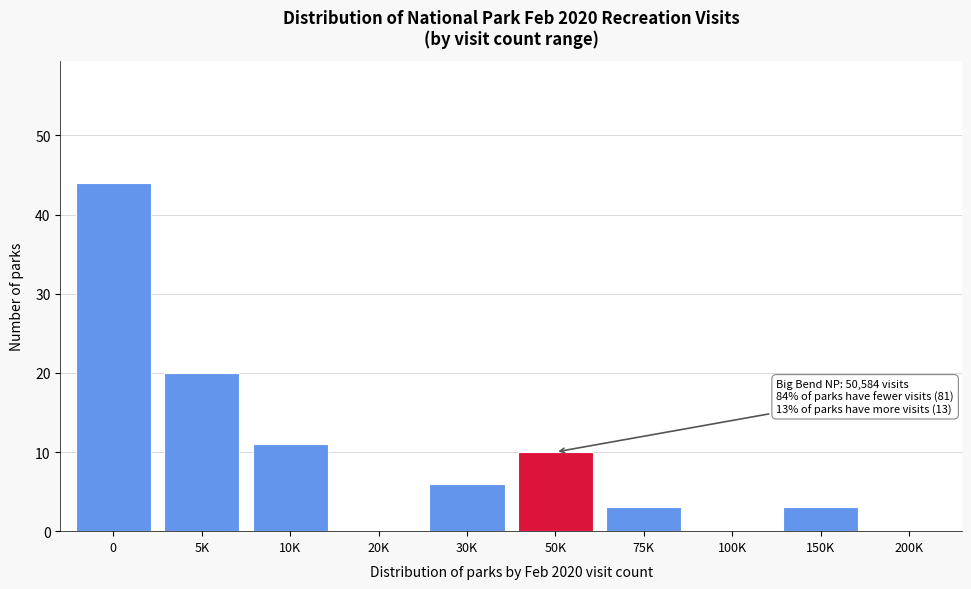

Reading left to right, what are all the values shown in this chart?

0=44	5K=20	10K=11	20K=0	30K=6	50K=10	75K=3	100K=0	150K=3	200K=0